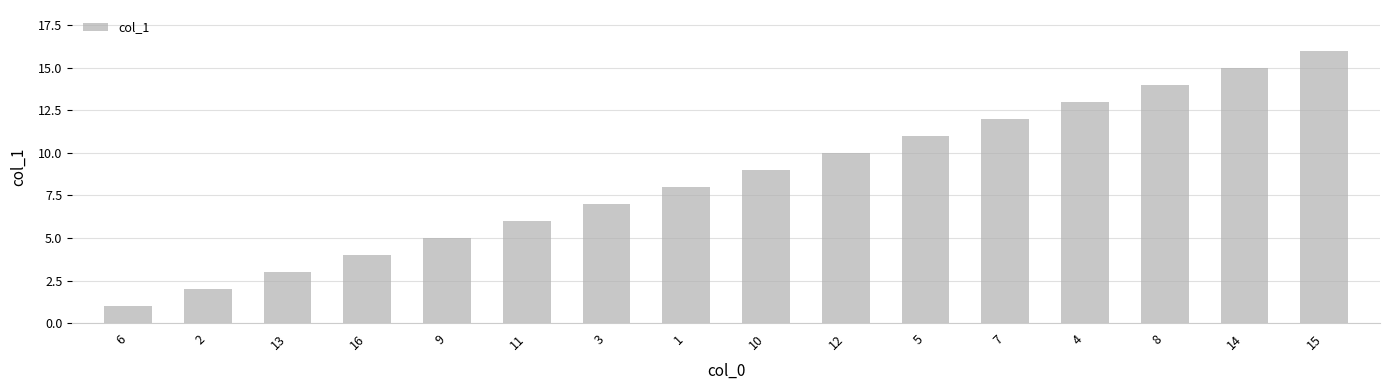

What value does the data have at 14, to the nearest 5?

15